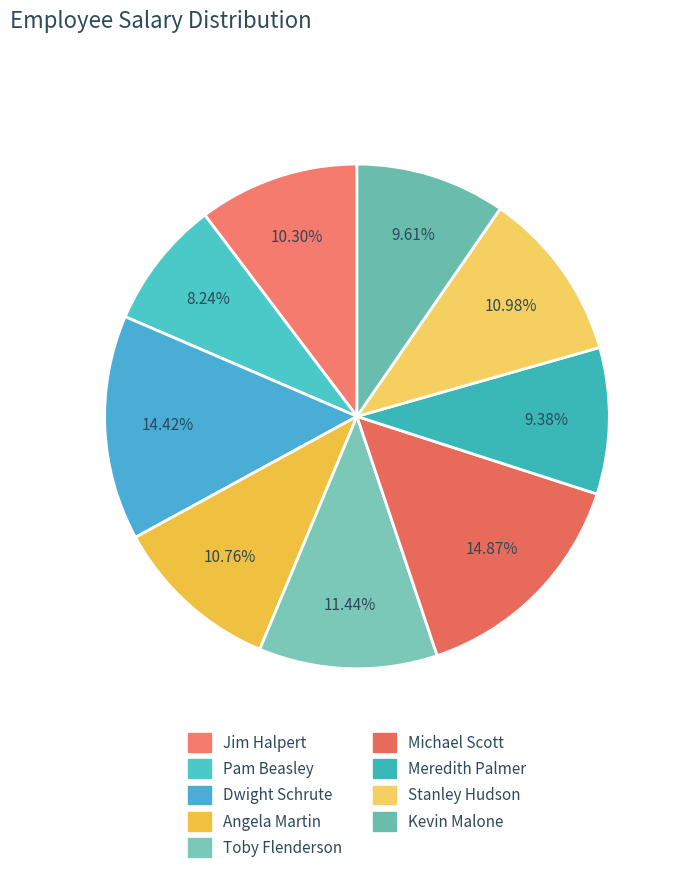

What is the smallest slice in the pie chart?

Pam Beasley